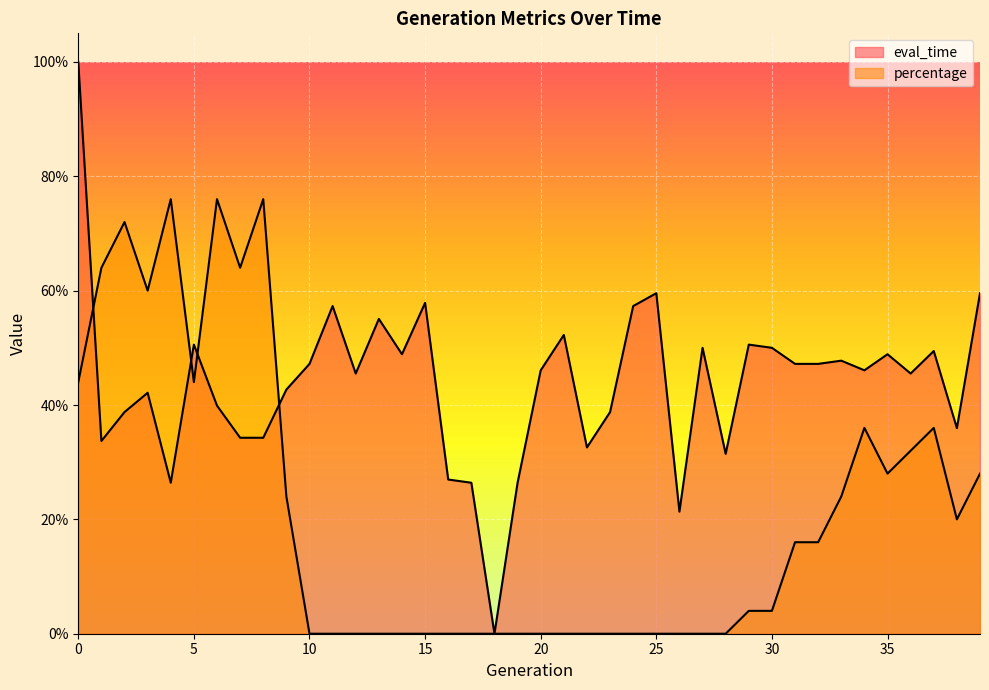

How many data points in eval_time are above 0?

39